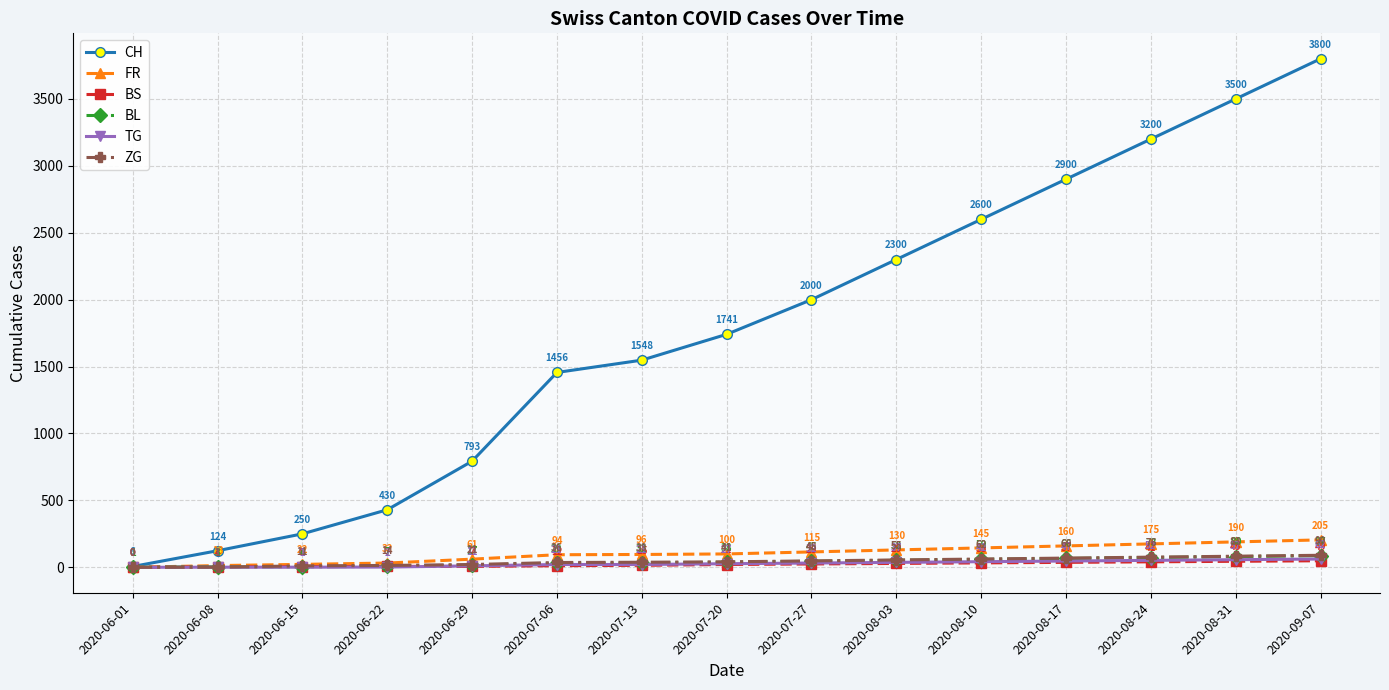

The value of BL at 2020-06-22 is 7. True or false?

True